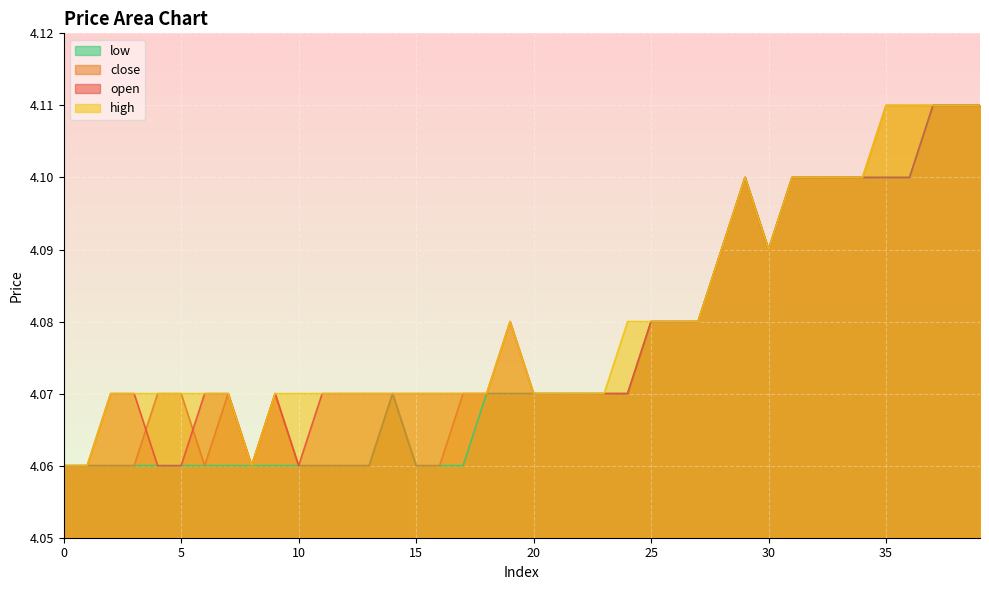

What is the highest value of the close series?

4.1